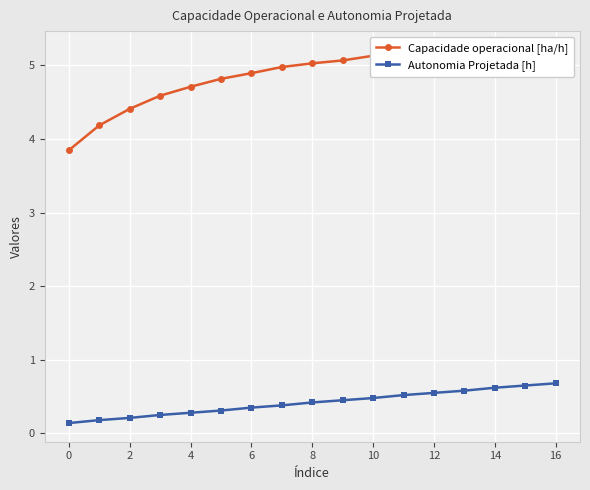

What is the highest value of the Autonomia Projetada [h] series?

0.7